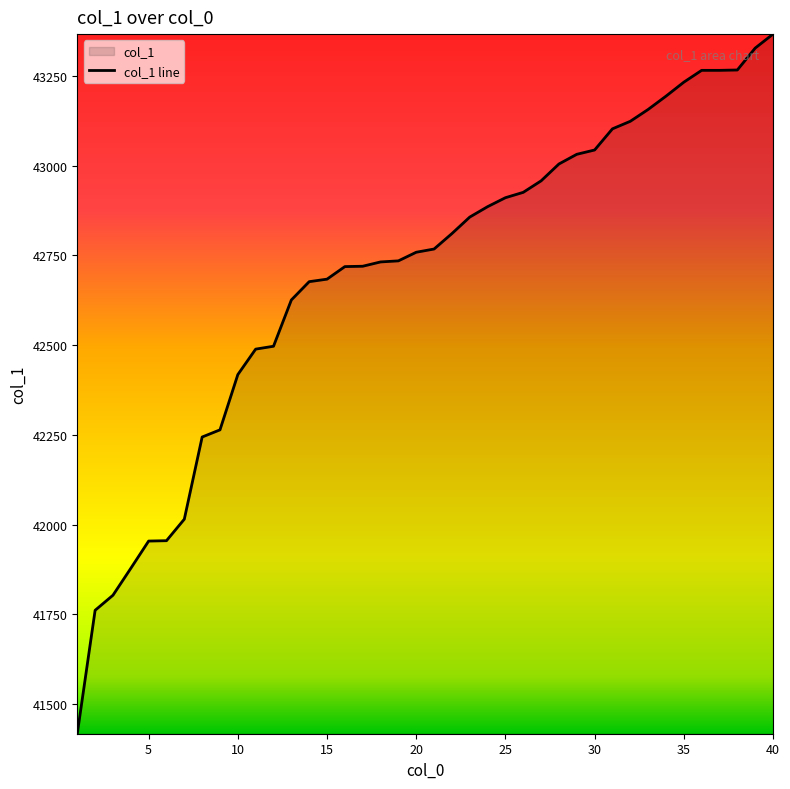

Is it true that the value at 14 is 42684?

True